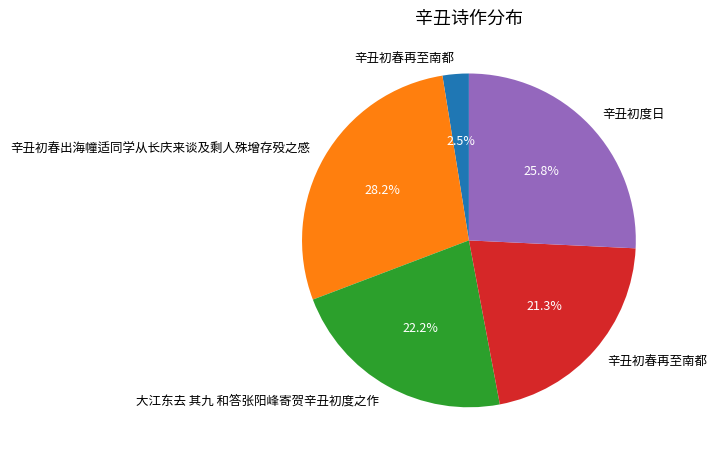

Is there any slice that represents more than half of the pie?

No